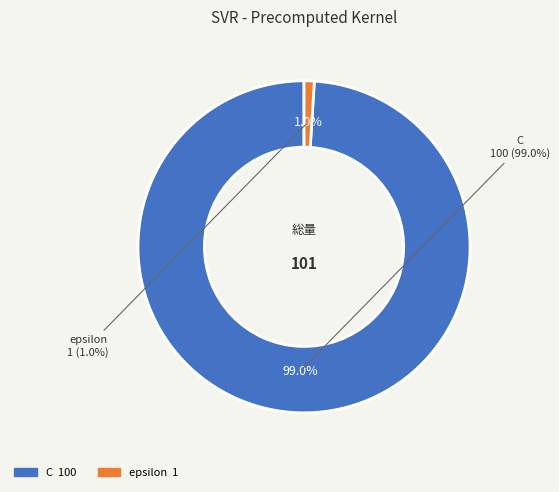

Rank the categories by value from lowest to highest.

epsilon, C